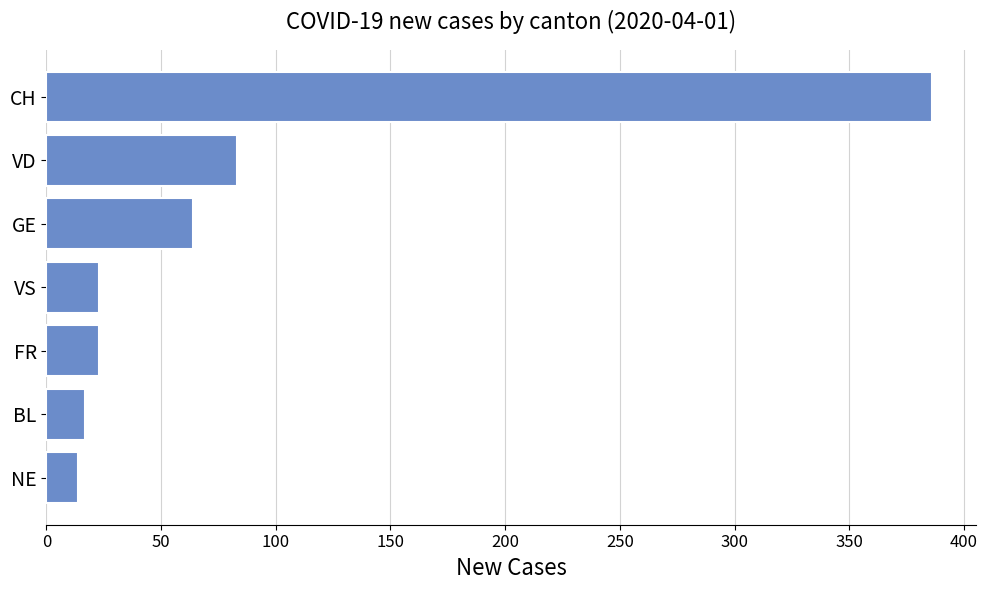

How many data points are less than 23?

2